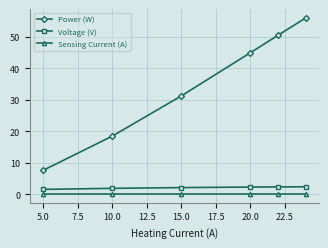

True or false: Power (W) and Sensing Current (A) intersect in this chart.

False